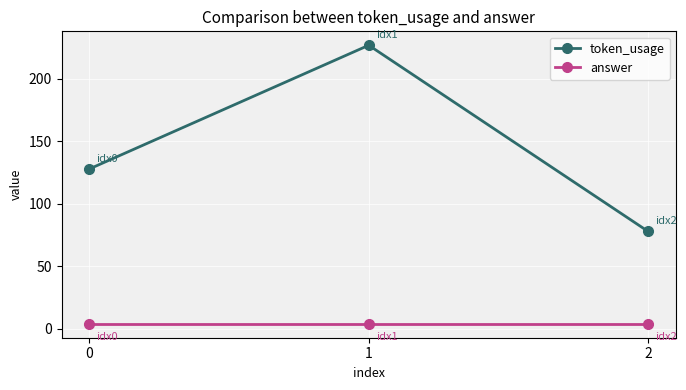

List the labels in order of token_usage value, smallest first.

2, 0, 1